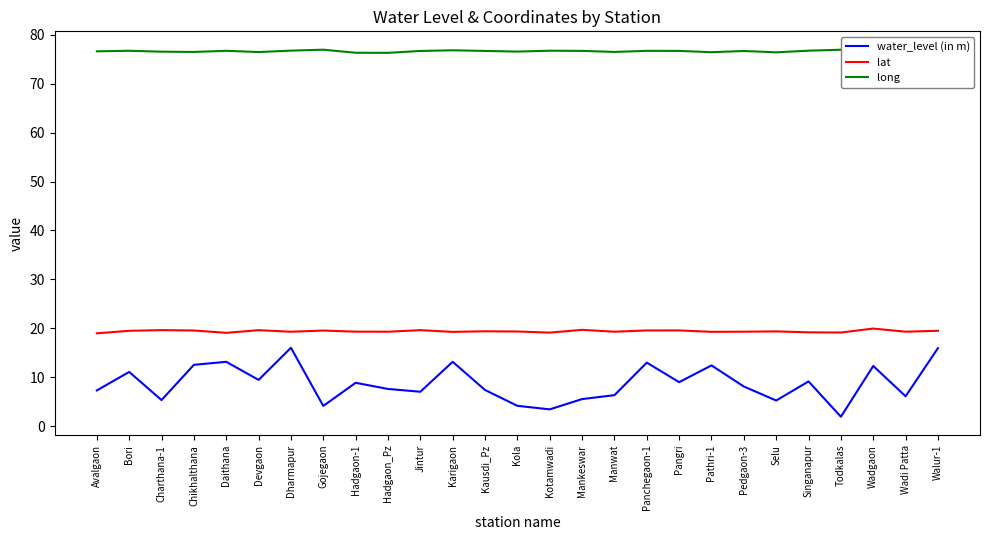

What is the smallest value displayed?

1.9